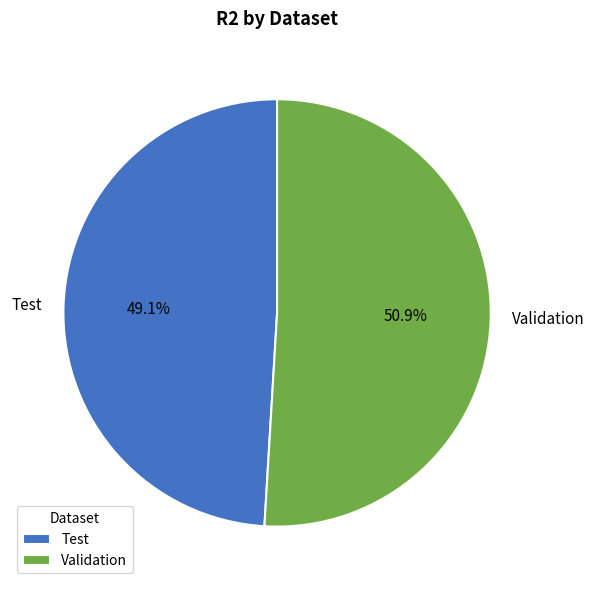

To the nearest percent, what is the combined percentage of Test and Validation?

100%